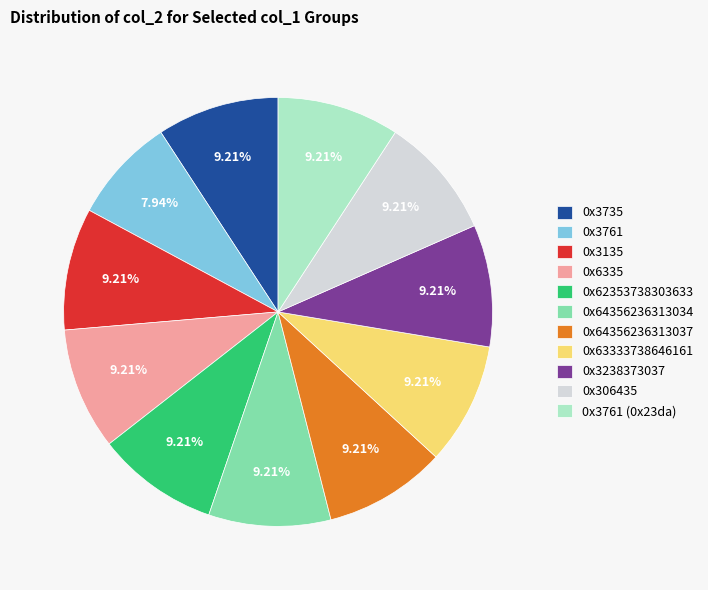

The 0x3761 (0x23da) slice represents 9% of the pie. True or false?

True